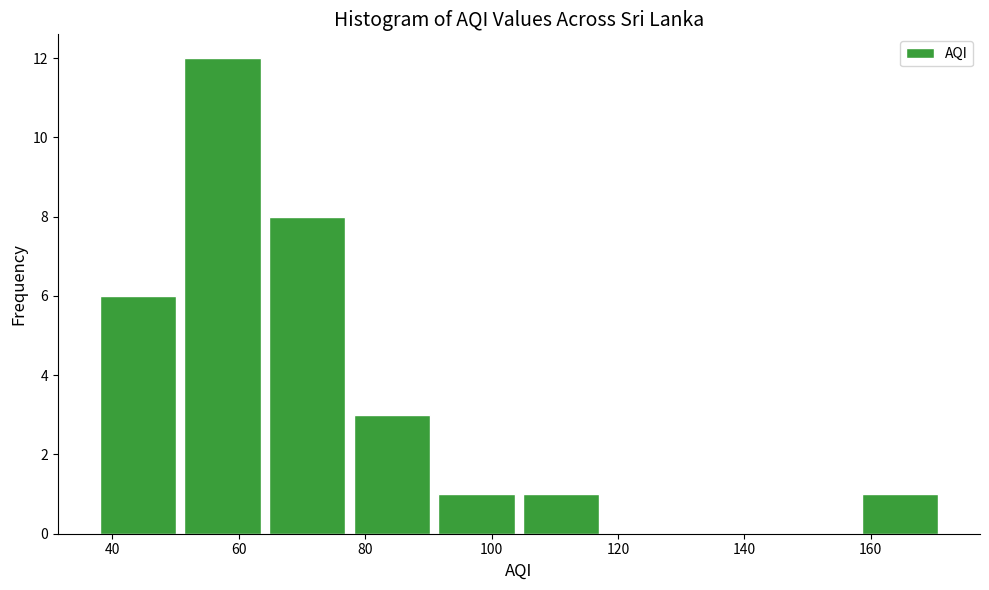

What is the height of the bar covering 91.6 to 105.0 on the x-axis? Neither the bar edges nor the heights are printed on the chart, so give them approximately, as read against the axes.

1